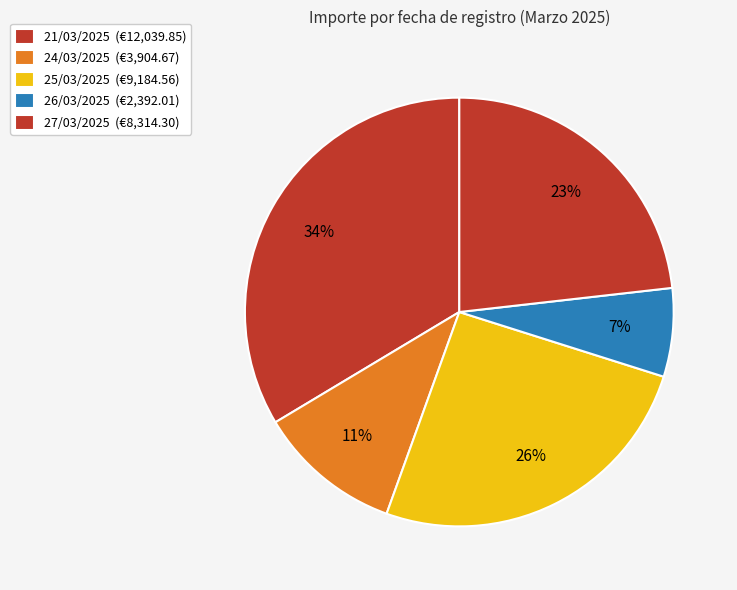

Is there any slice that represents more than half of the pie?

No